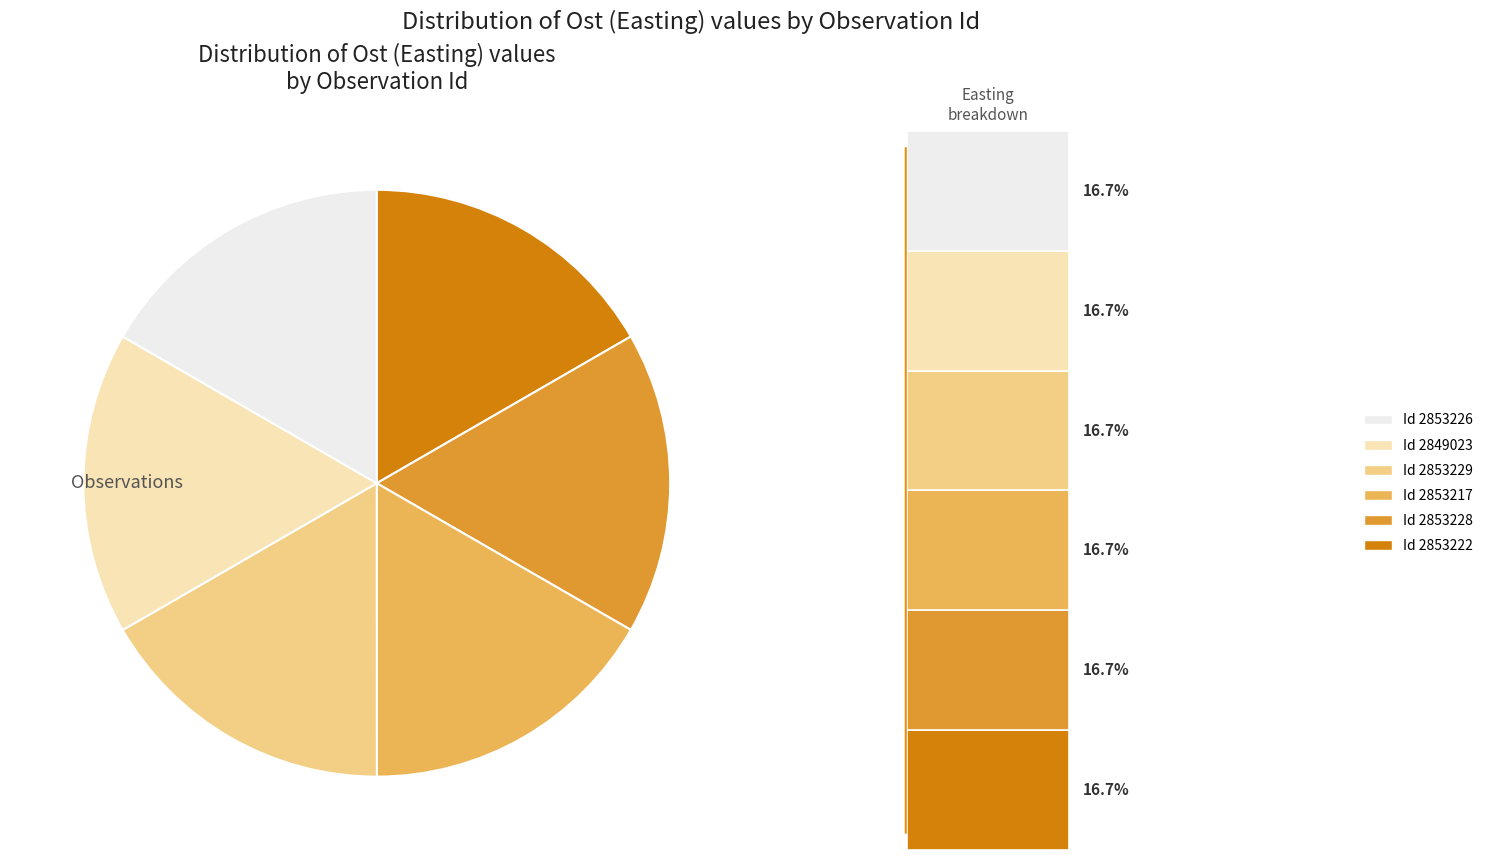

Does any single category account for the majority?

No